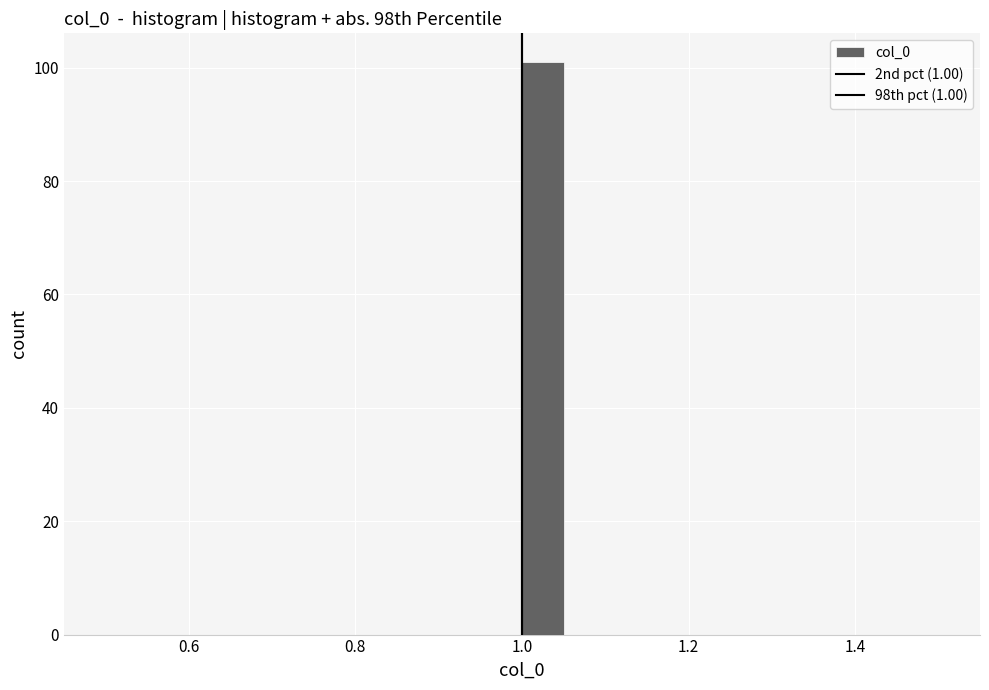

Read against the x-axis, roughly where is the centre of the tallest bar?

1.02